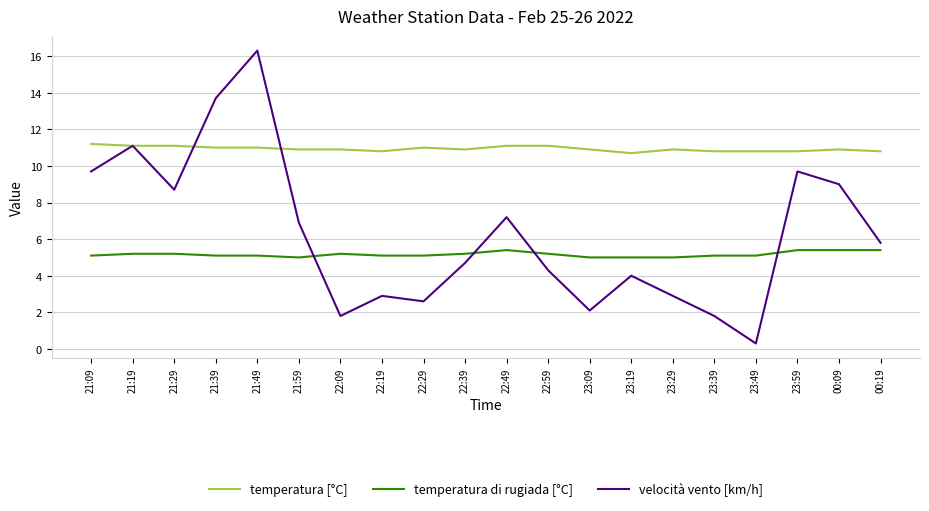

What is the total value across all series at 21:29?

25.0